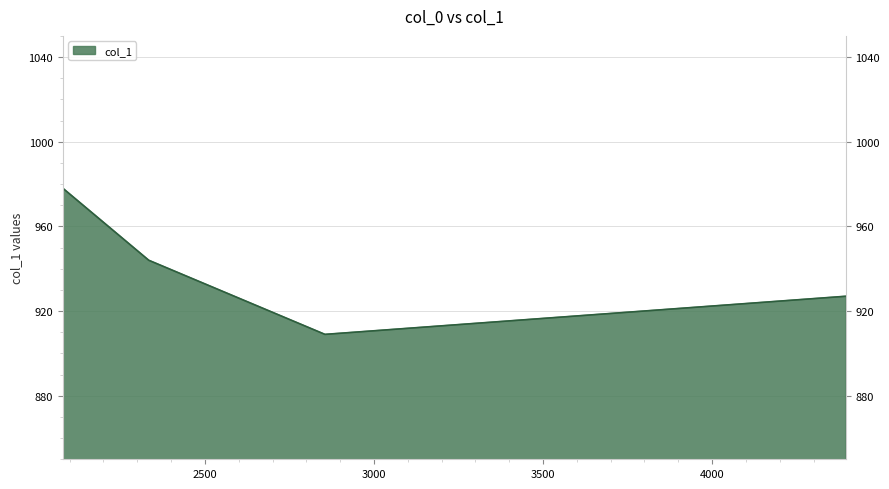

Is it true that the value at 2080 is 978?

True